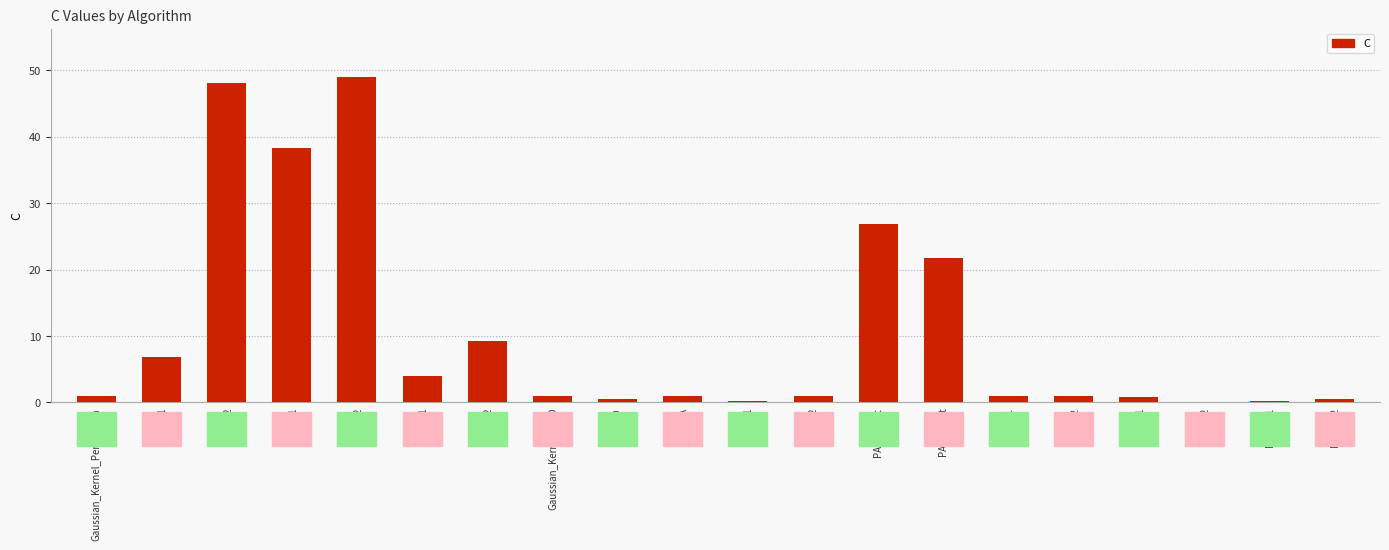

What is the sum of all values?

212.3